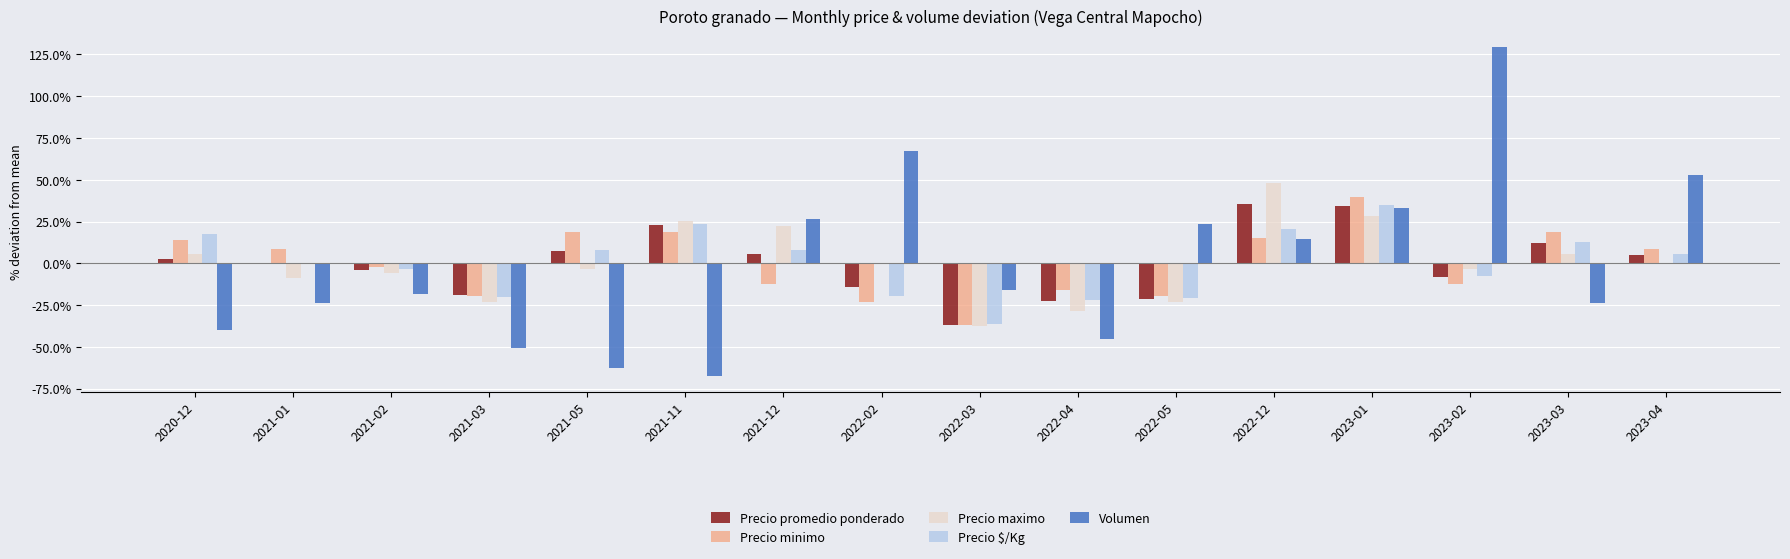

What is the sum of the Precio $/Kg values at 2023-04 and 2021-12?

13.3